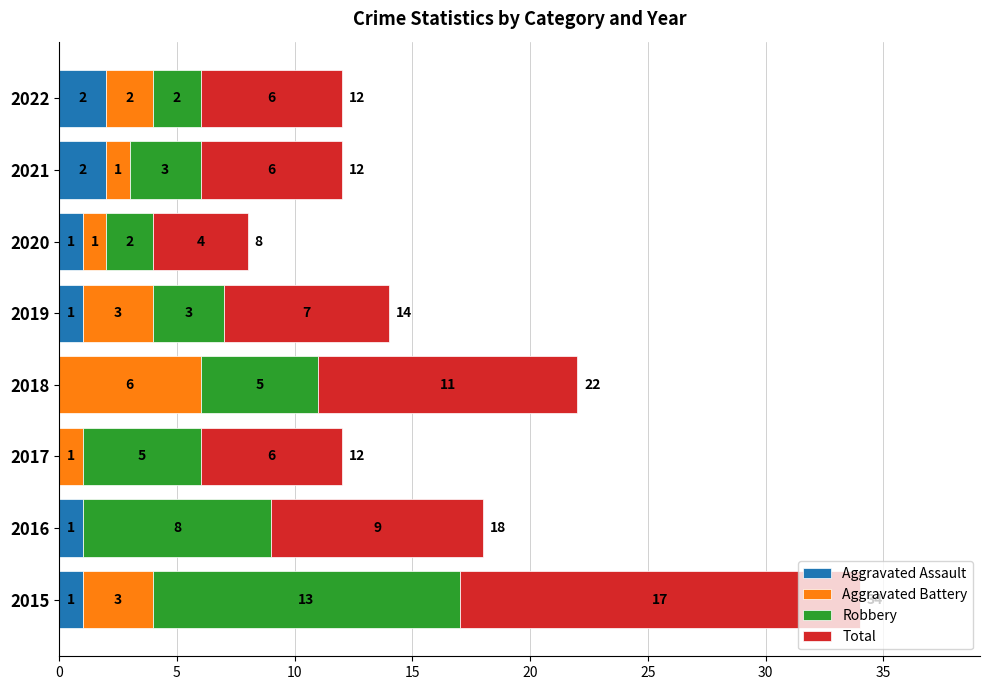

Count the Aggravated Assault values in the range 1 to 2.

6